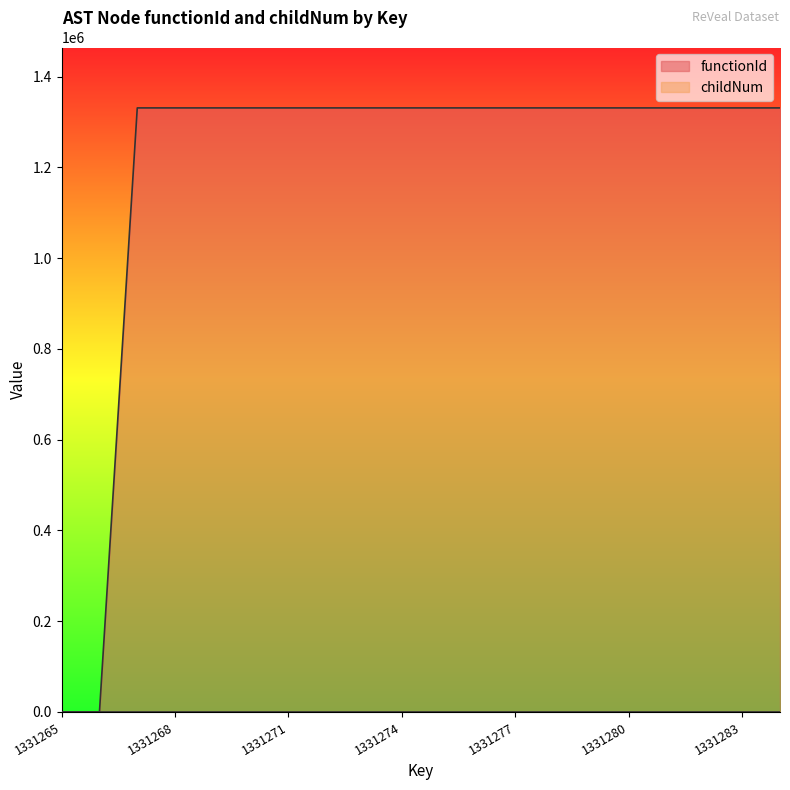

At which category does childNum reach its first local peak?

1331273